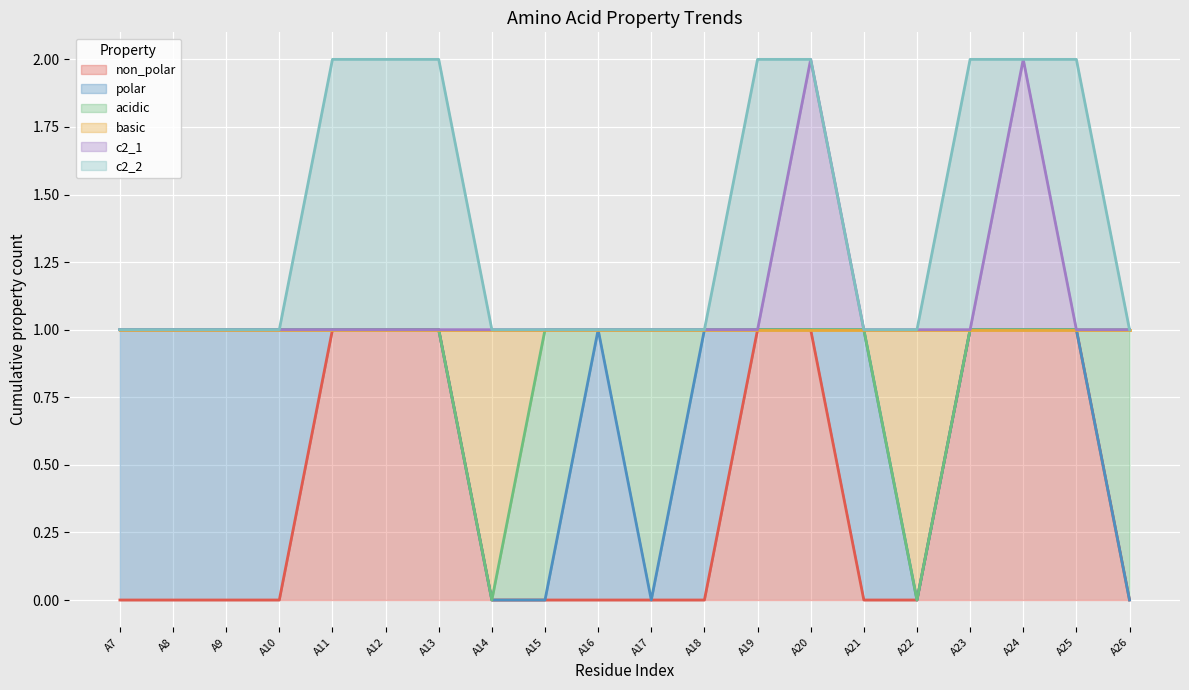

True or false: polar (line) and acidic (line) intersect in this chart.

False